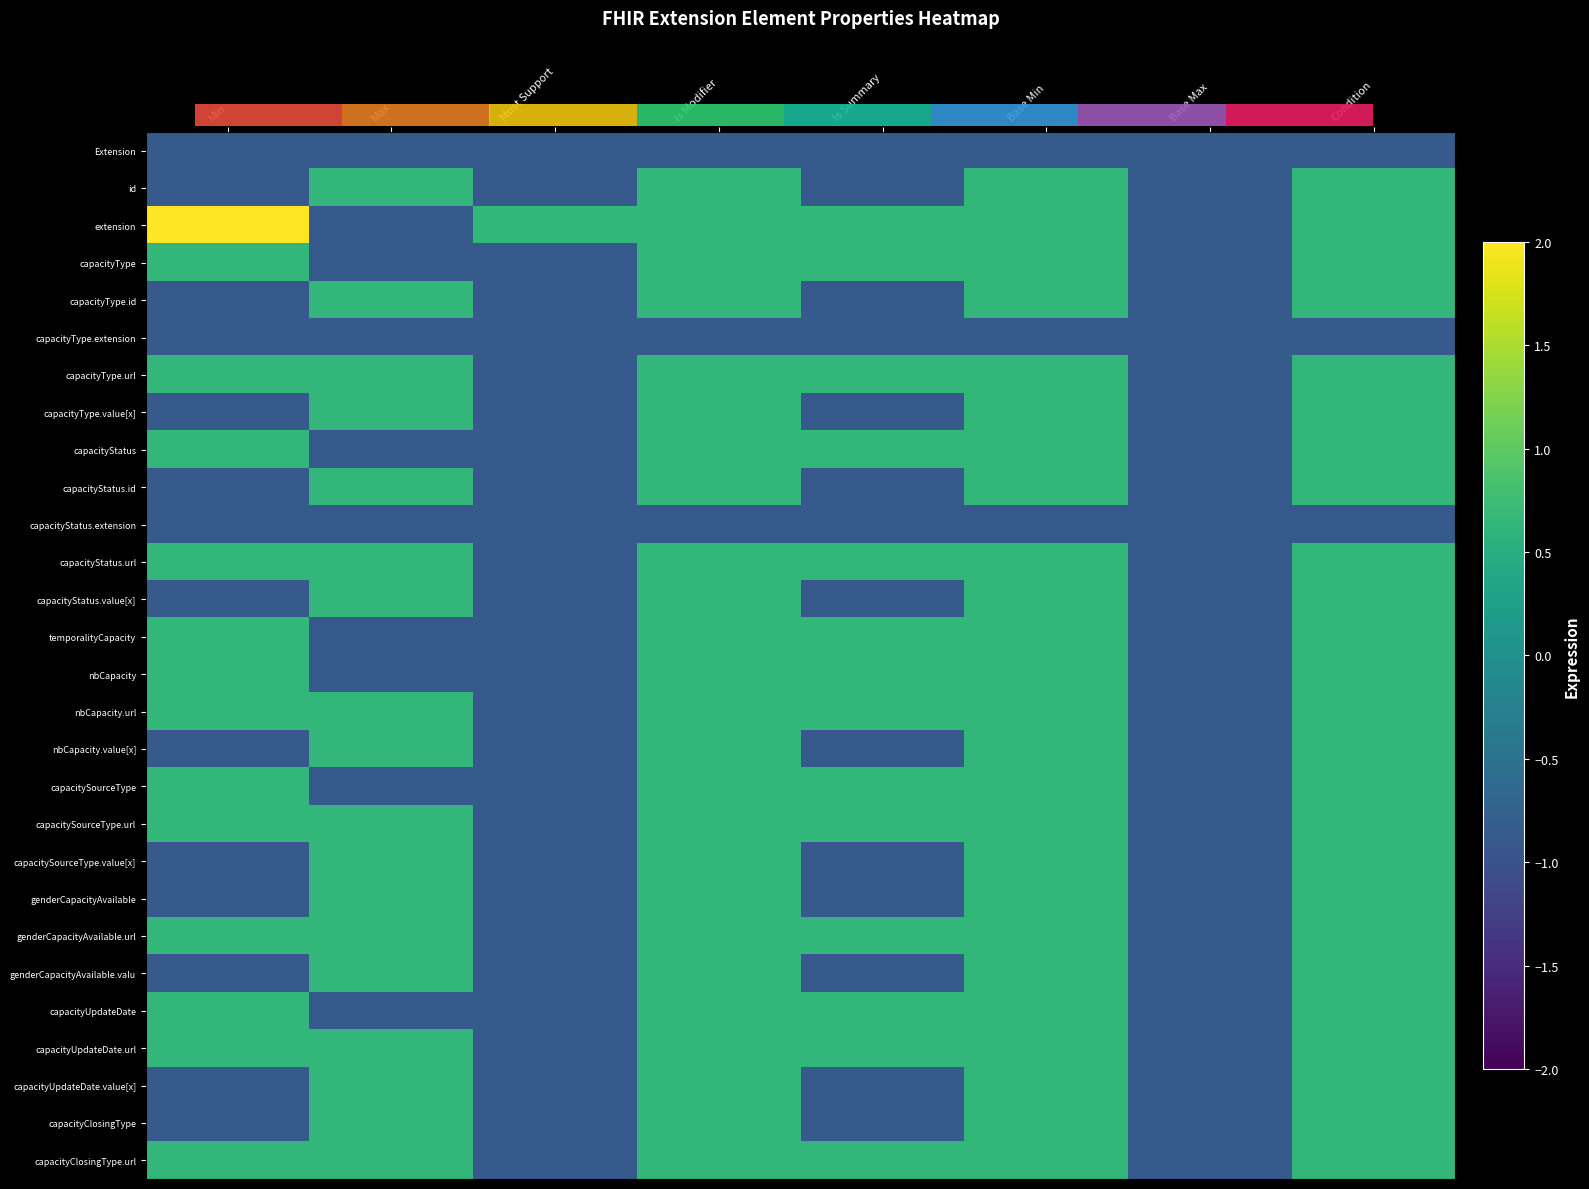

Rank the series by their maximum value, from lowest to highest.

Extension, capacityType.extension, capacityStatus.extension, id, capacityType, capacityType.id, capacityType.url, capacityType.value[x], capacityStatus, capacityStatus.id, capacityStatus.url, capacityStatus.value[x], temporalityCapacity, nbCapacity, nbCapacity.url, nbCapacity.value[x], capacitySourceType, capacitySourceType.url, capacitySourceType.value[x], genderCapacityAvailable, genderCapacityAvailable.url, genderCapacityAvailable.valu, capacityUpdateDate, capacityUpdateDate.url, capacityUpdateDate.value[x], capacityClosingType, capacityClosingType.url, extension